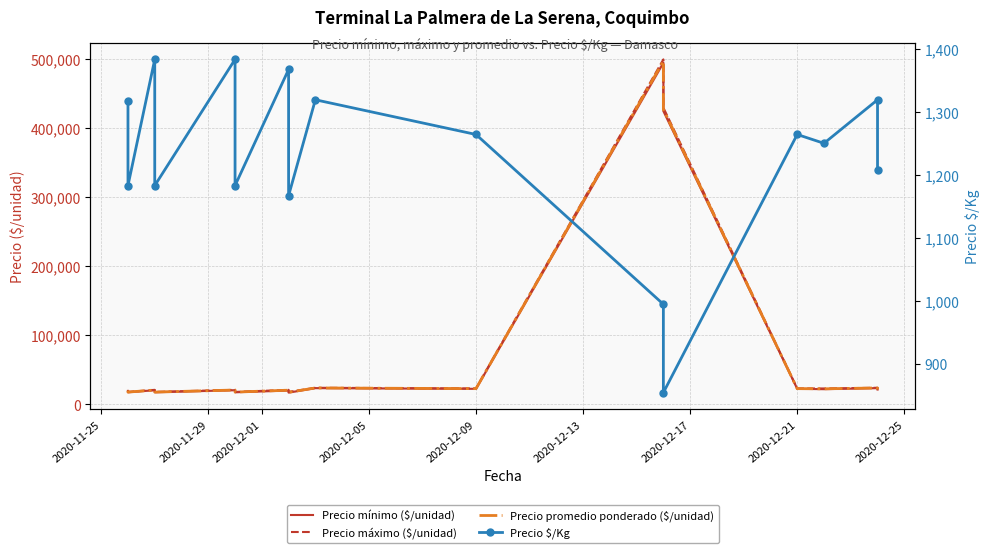

What is the difference between the maximum and second lowest values in the Precio promedio ponderado ($/unidad) series?

479750